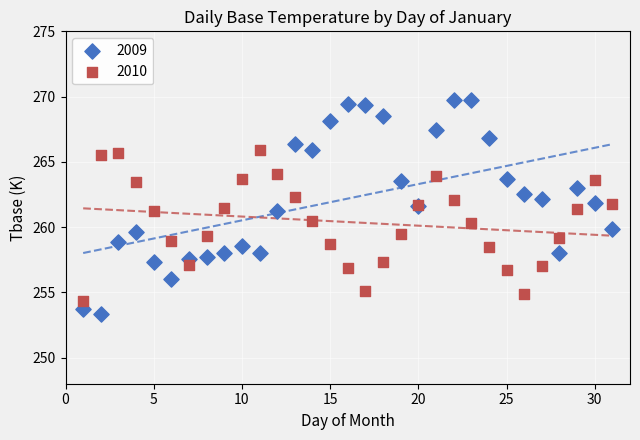

Which series has the largest Y range (max minus min)?

2009